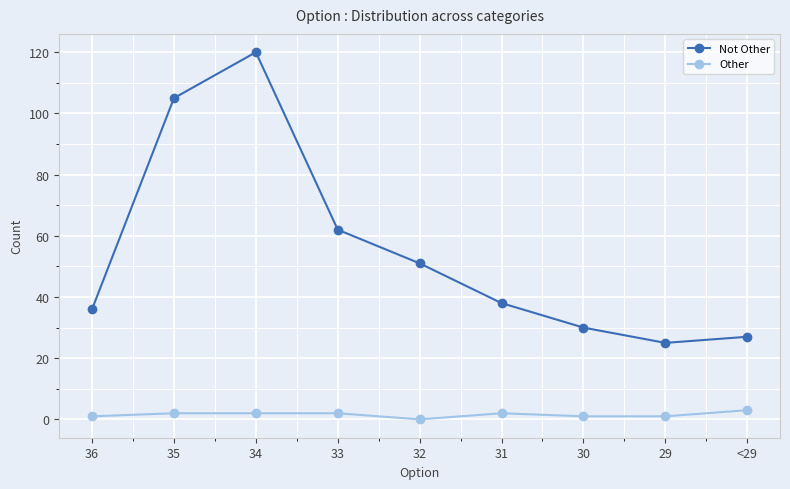

What is the difference between the maximum and second lowest values in the Not Other series?

93